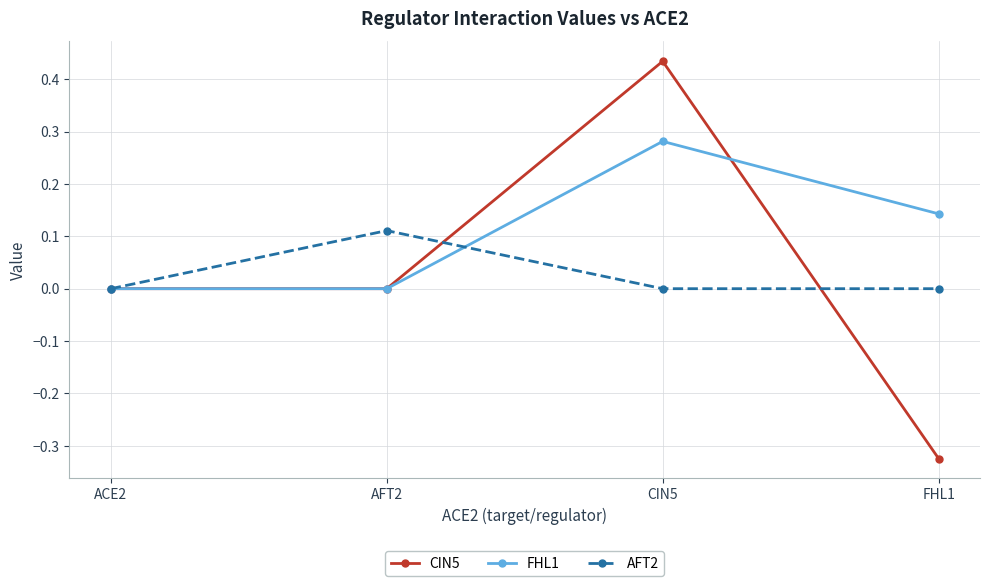

How many lines are shown in the chart?

3